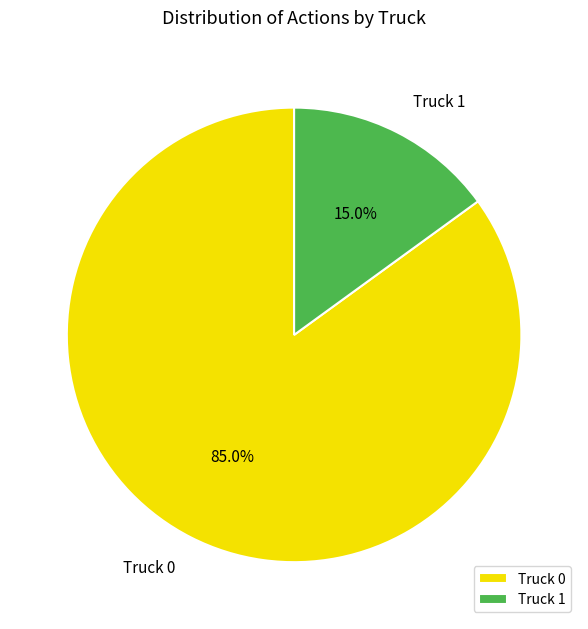

What is the ratio of the value at Truck 0 to the value at Truck 1?

5.7